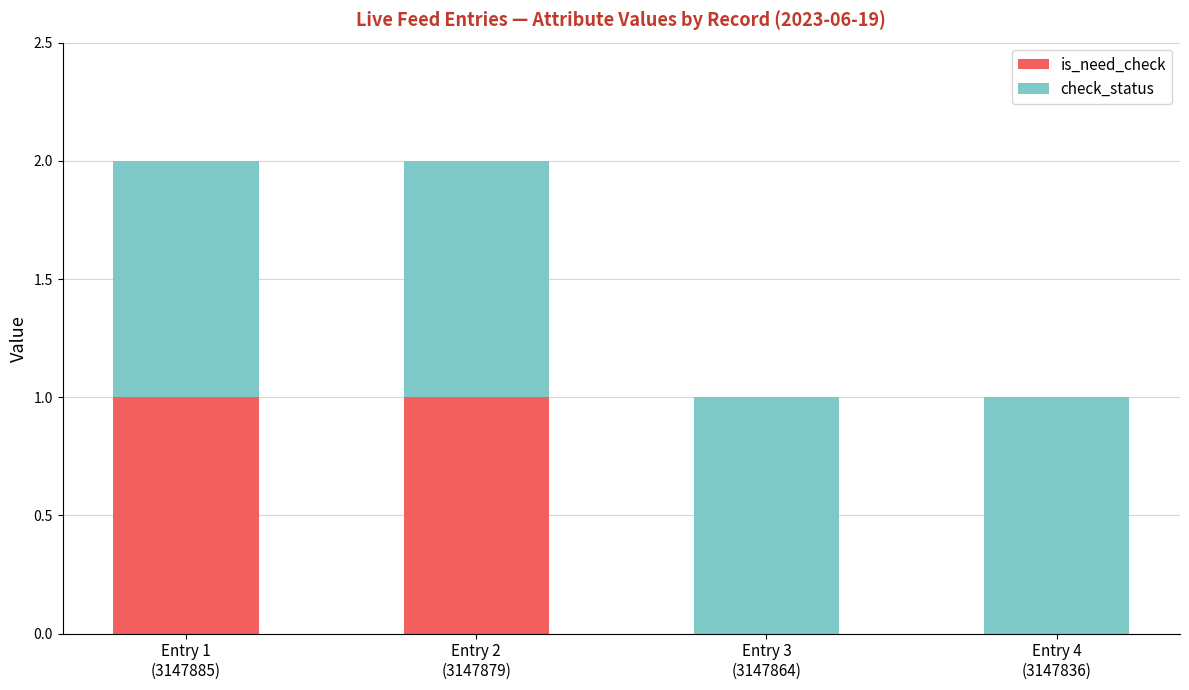

How many series are shown in this chart?

2